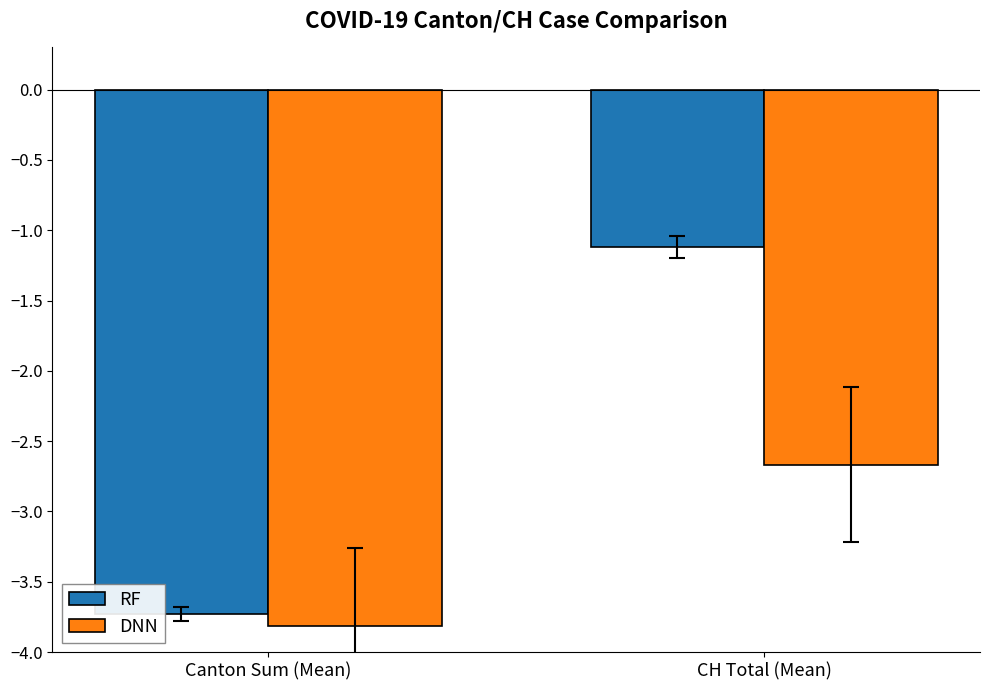

Rank the series at Canton Sum (Mean) from lowest to highest value.

DNN, RF